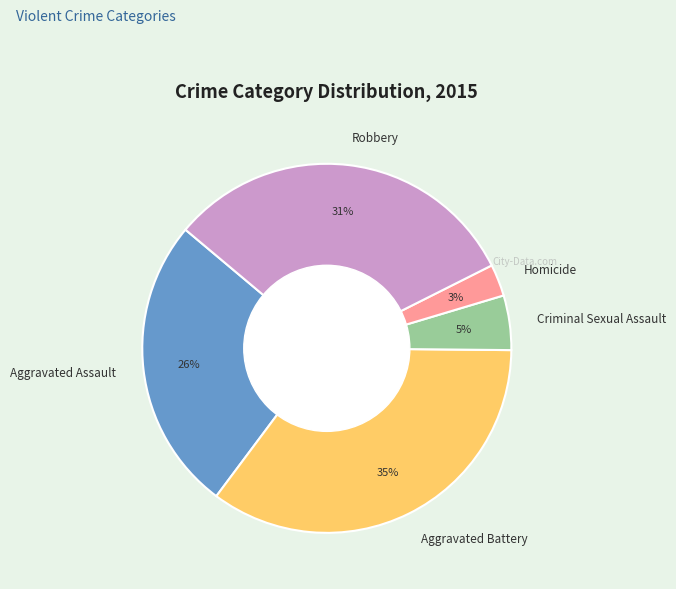

How many segments does this pie chart have?

5